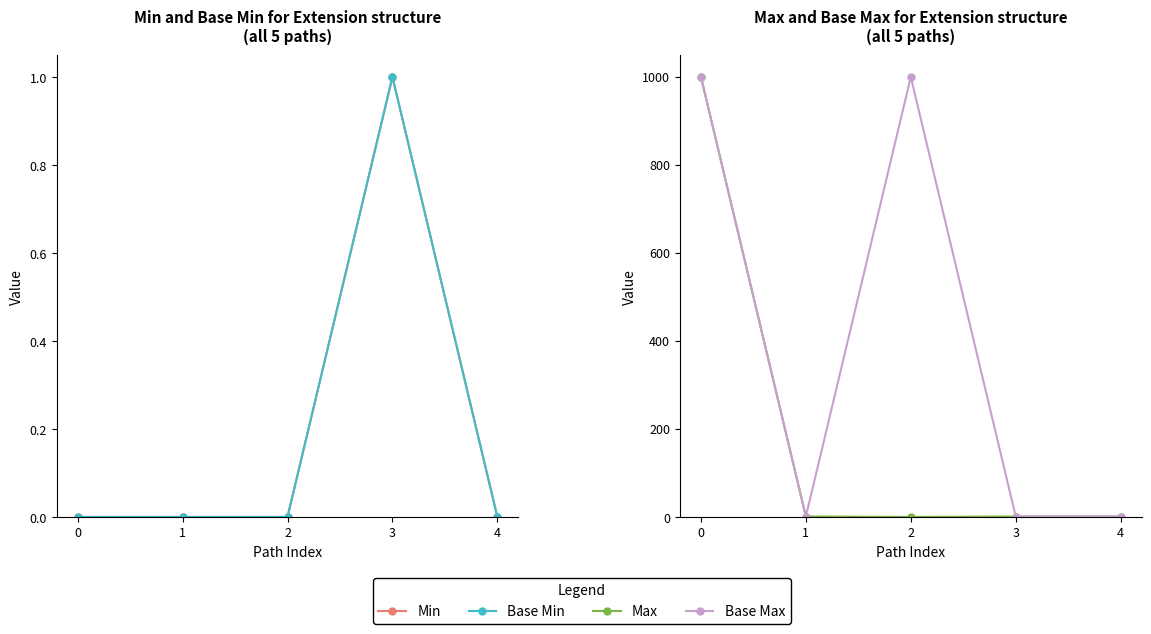

Which series has the widest spread of values?

Max